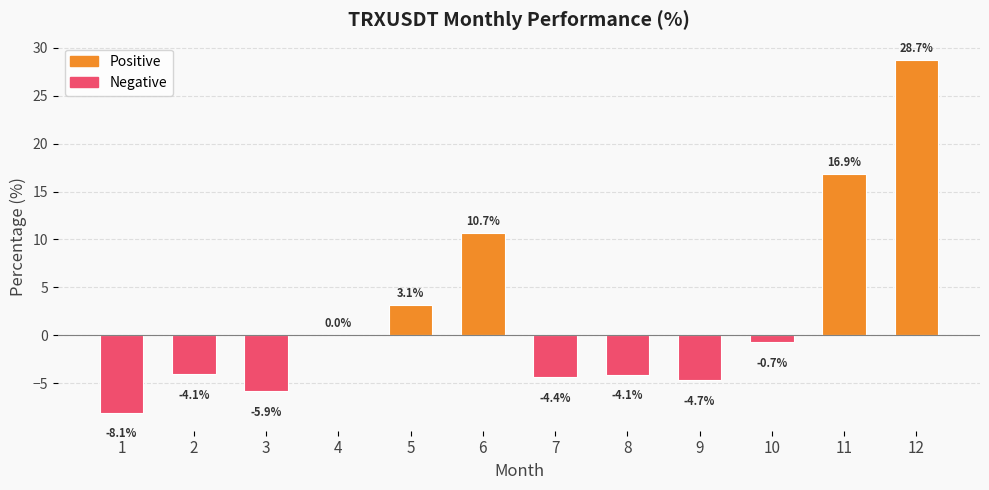

How many values are above zero?

5